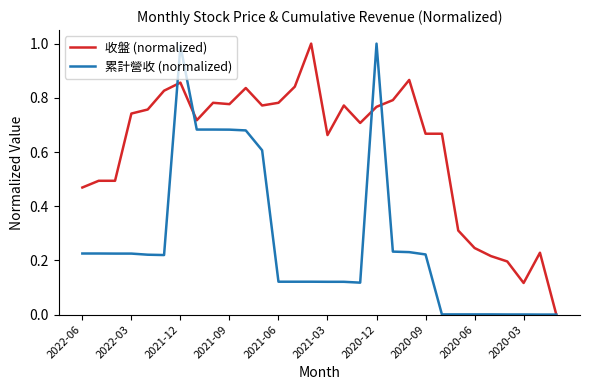

What is the maximum value for 累計營收 (normalized)?

1.0